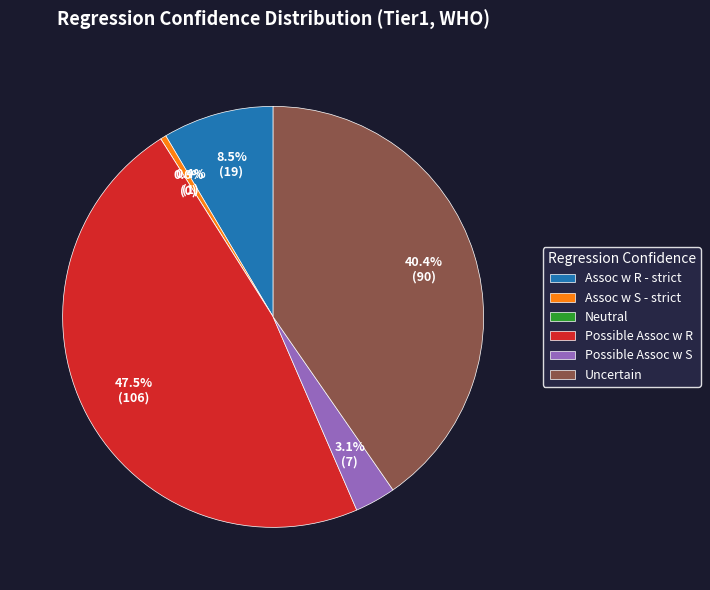

What percentage do Neutral and Possible Assoc w R together represent?

47.5%